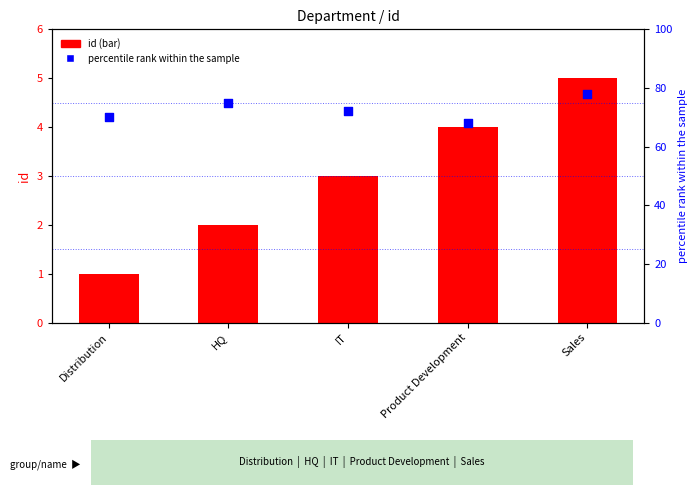

Which series has the largest Y range (max minus min)?

percentile rank within the sample